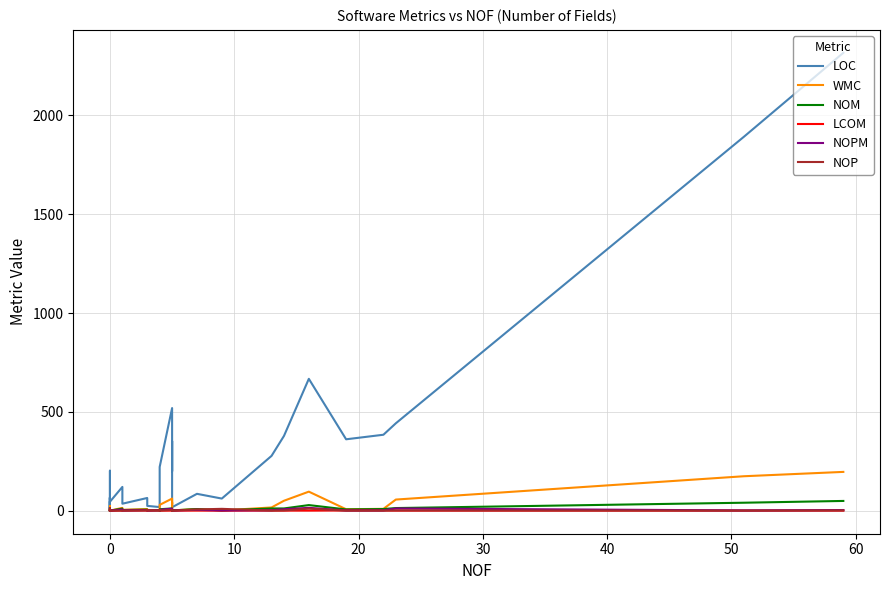

What is the maximum value shown in the chart?

2317.0